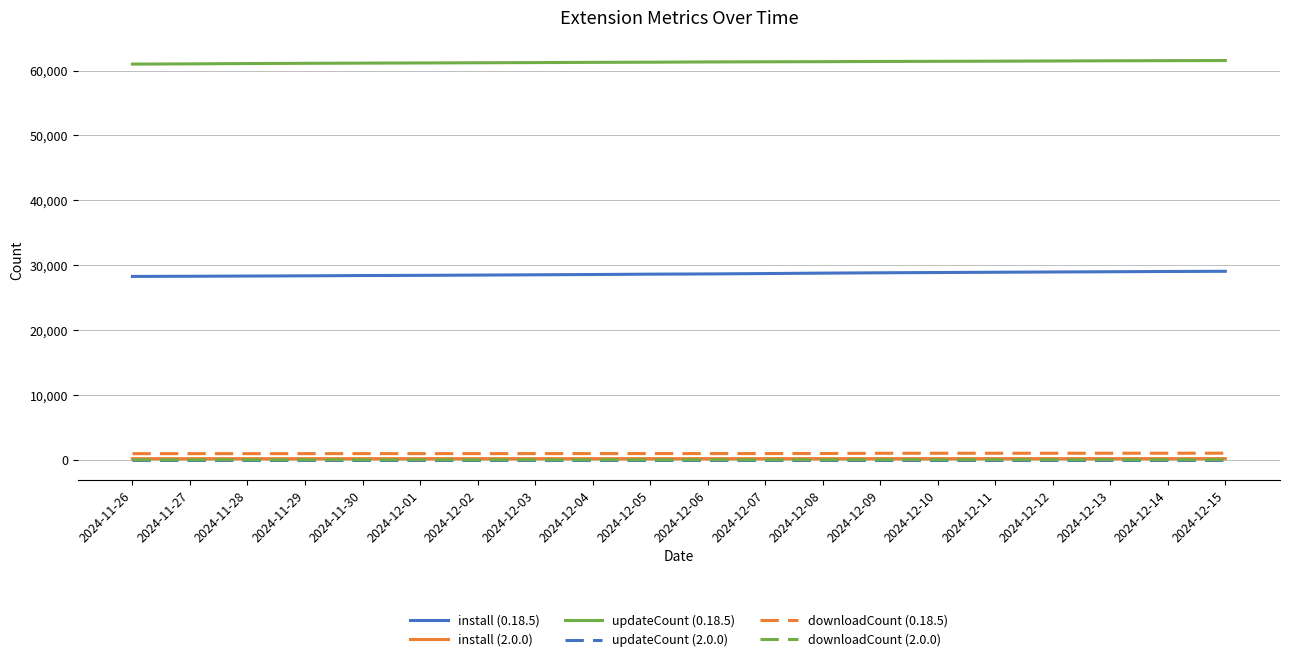

Is the value of updateCount (2.0.0) at 2024-11-29 greater than the value of install (0.18.5) at 2024-12-07?

No